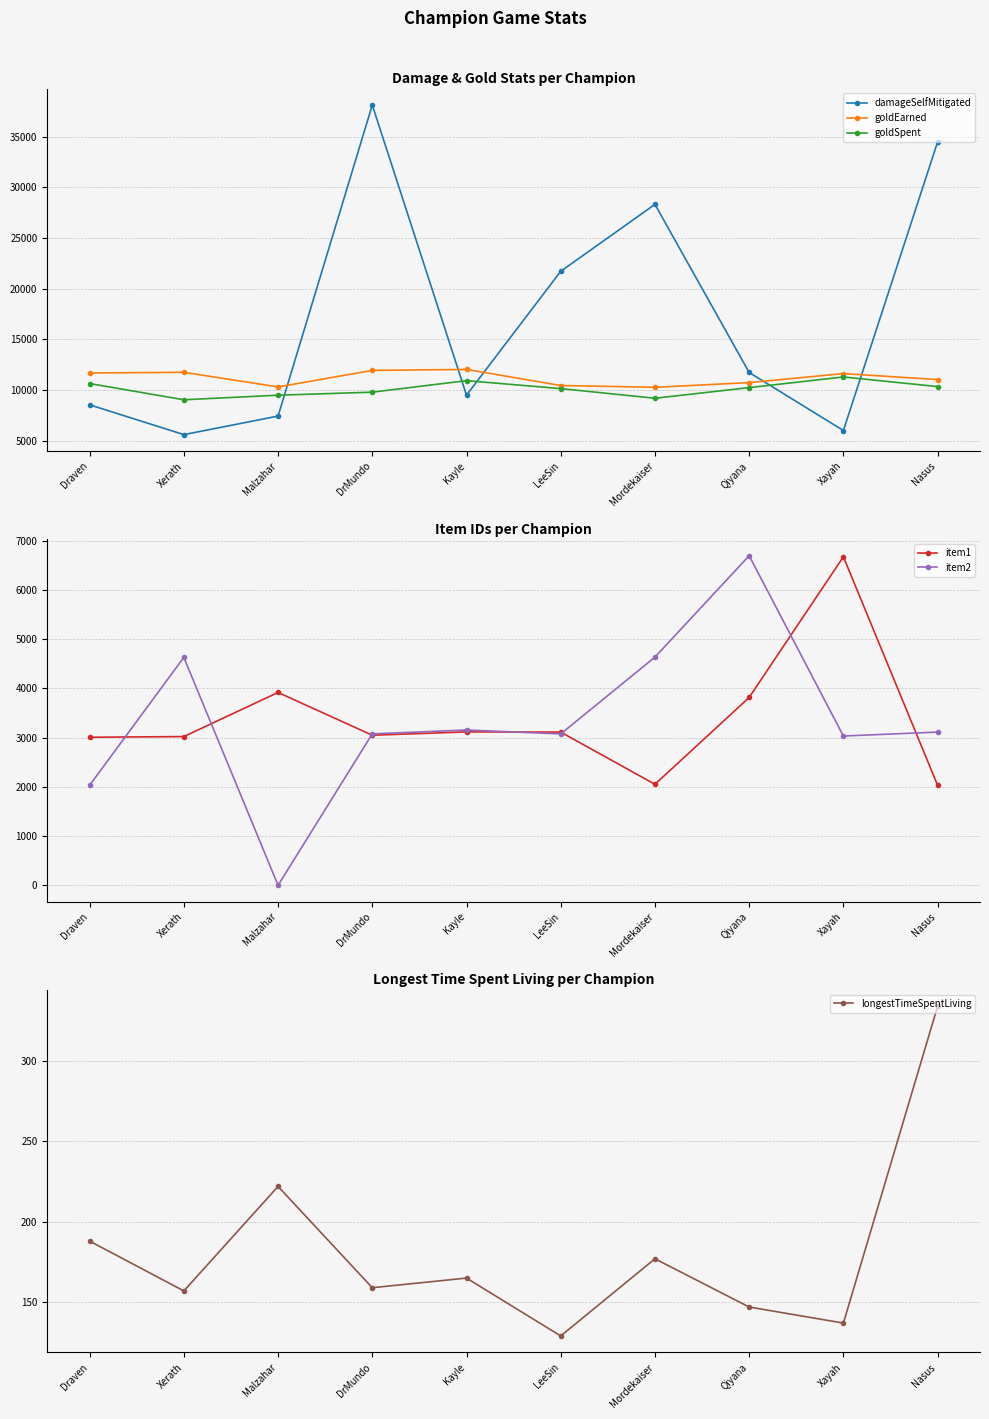

What are all the series names shown in the legend?

damageSelfMitigated, goldEarned, goldSpent, item1, item2, longestTimeSpentLiving